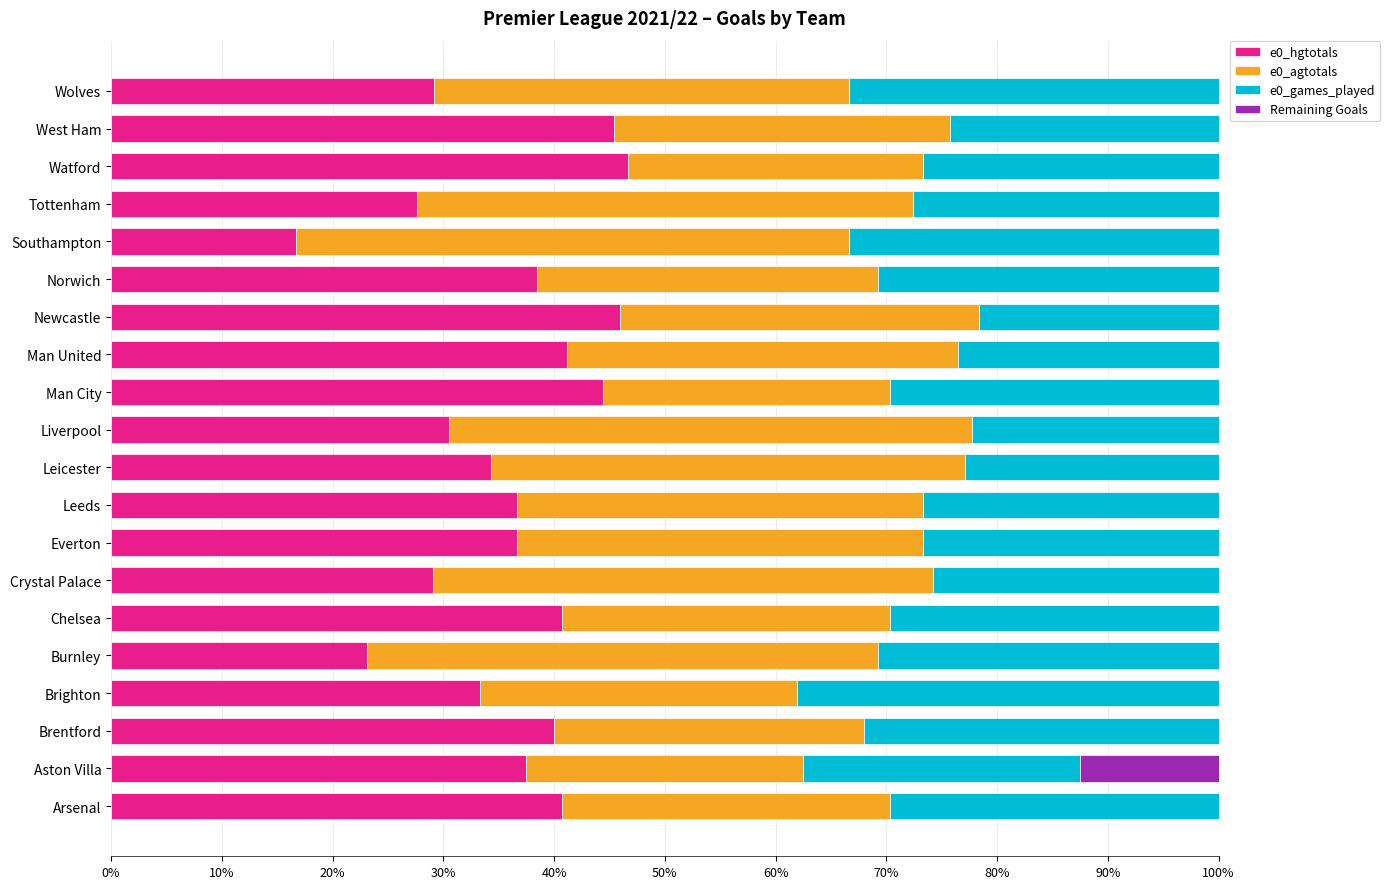

The e0_hgtotals series shows 46.6 at Brighton. True or false?

False